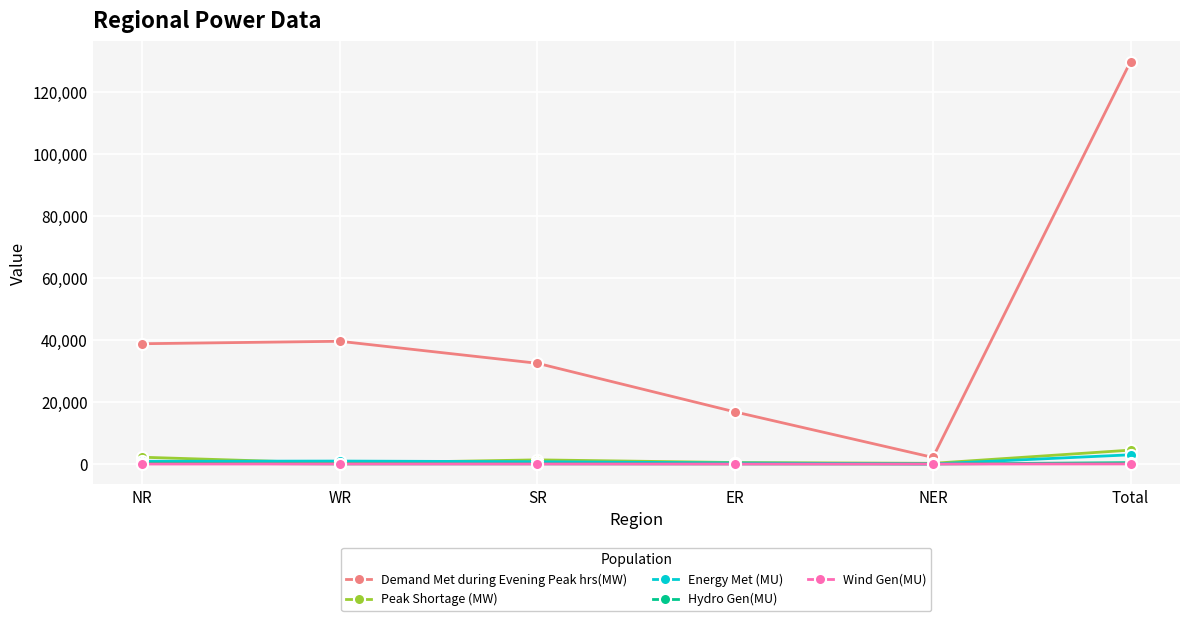

Which category has the lowest value in the Demand Met during Evening Peak hrs(MW) series?

NER